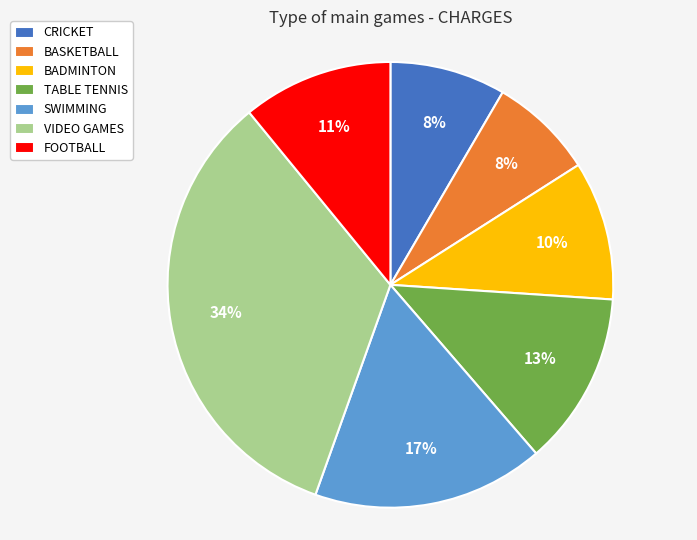

To the nearest percent, what is the average slice percentage?

14%